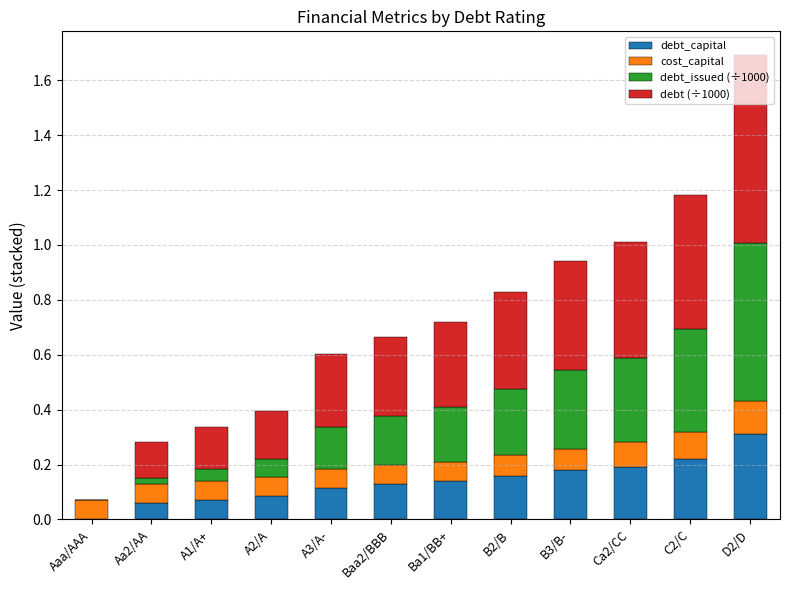

What is the total value across all series at Baa2/BBB?

0.7